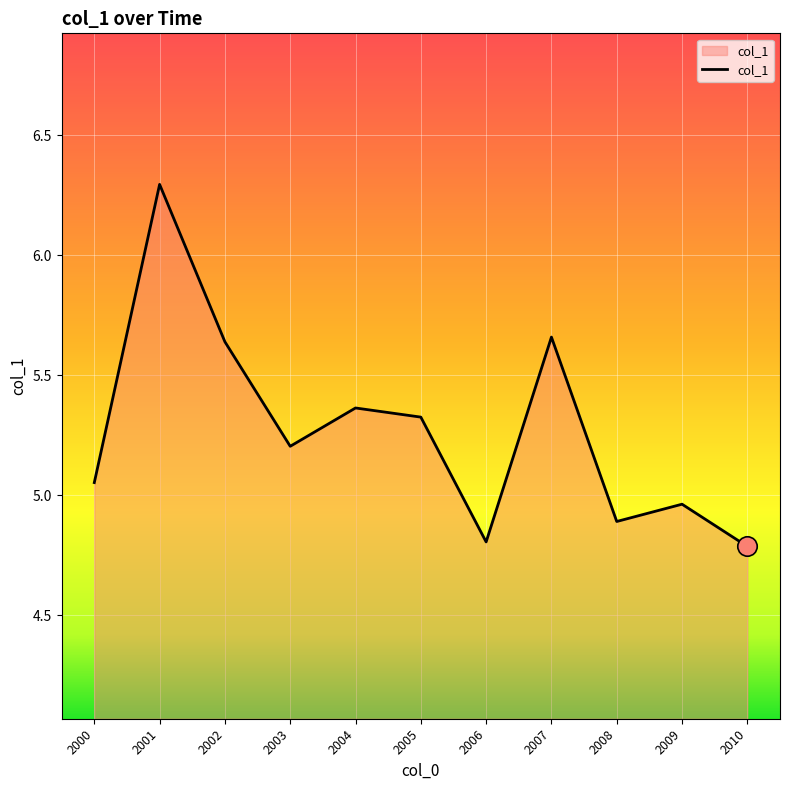

Which has a higher value, 2004 or 2009?

2004